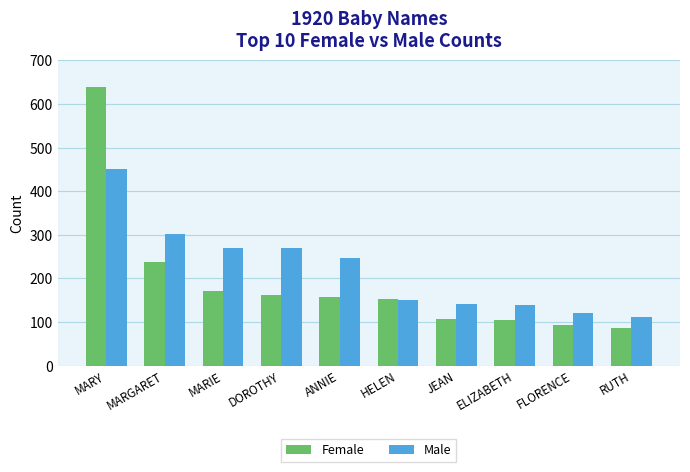

Rank the series by their average value, from highest to lowest.

Male, Female